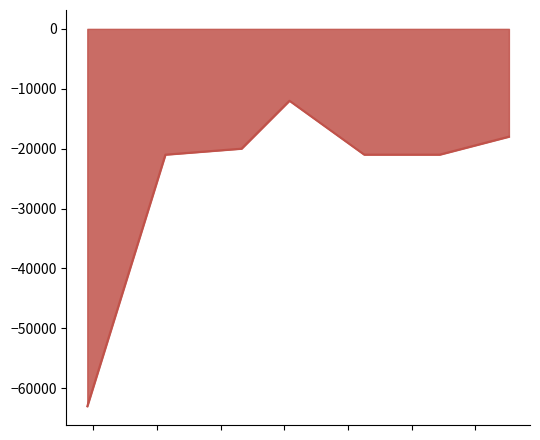

True or false: there are more than 2 points higher than both neighbors.

False